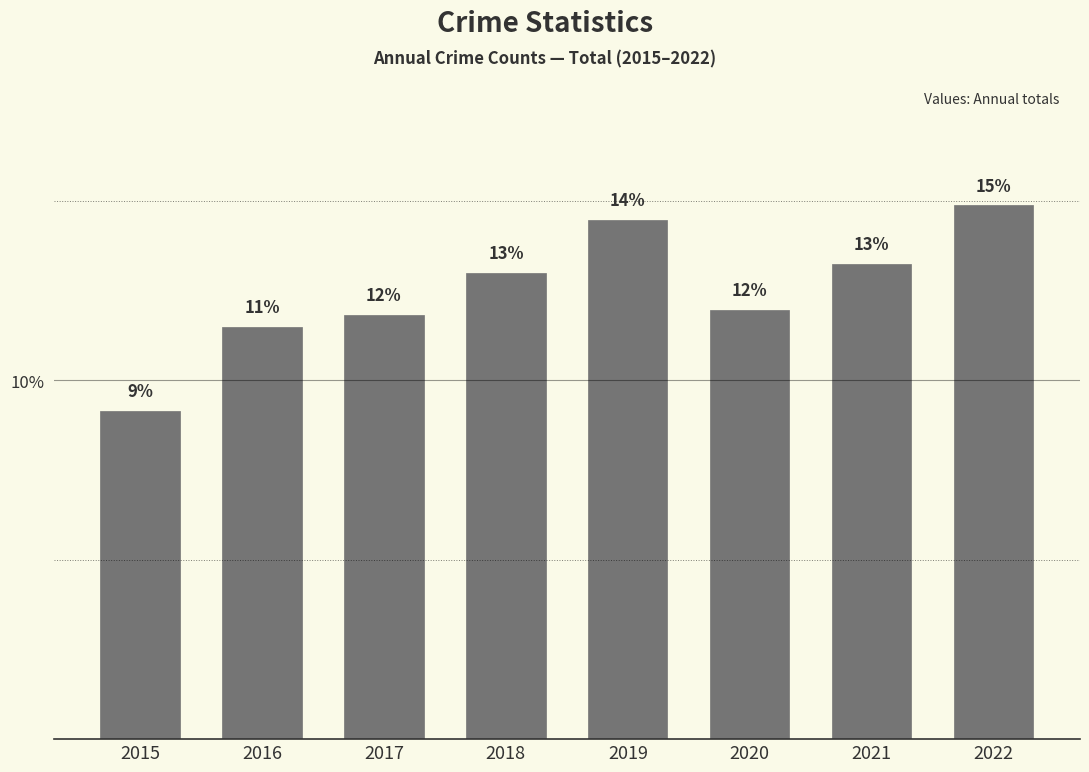

How many values are below 12?

4